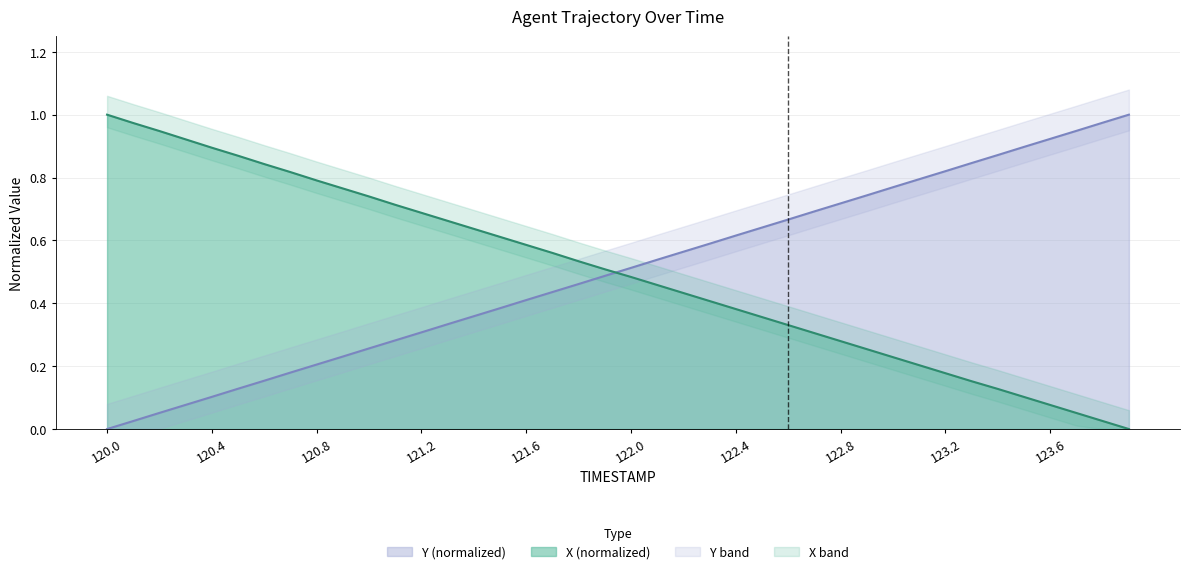

What is the average value of the Y series?

0.5